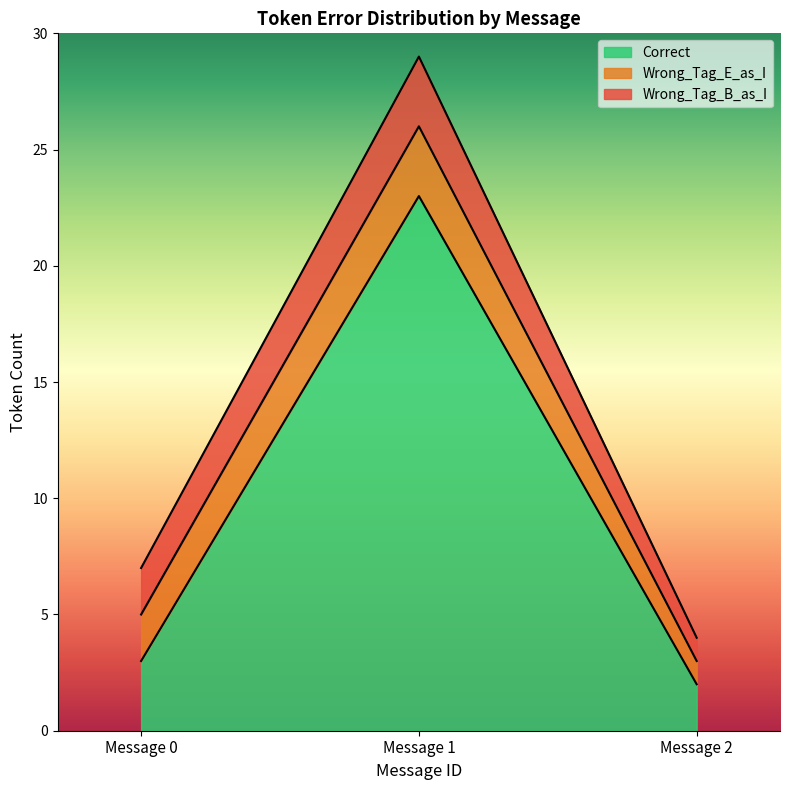

What is the average value of the Correct series?

11